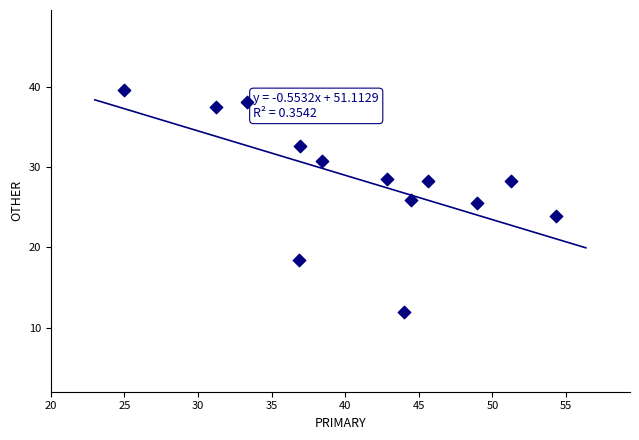

What is the range of X values (max minus min)?

29.3